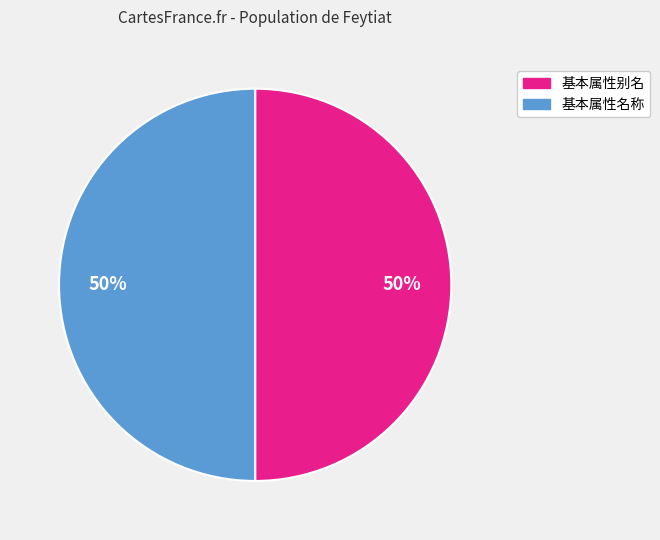

Do 基本属性别名 and 基本属性名称 together represent more than half of the pie?

Yes